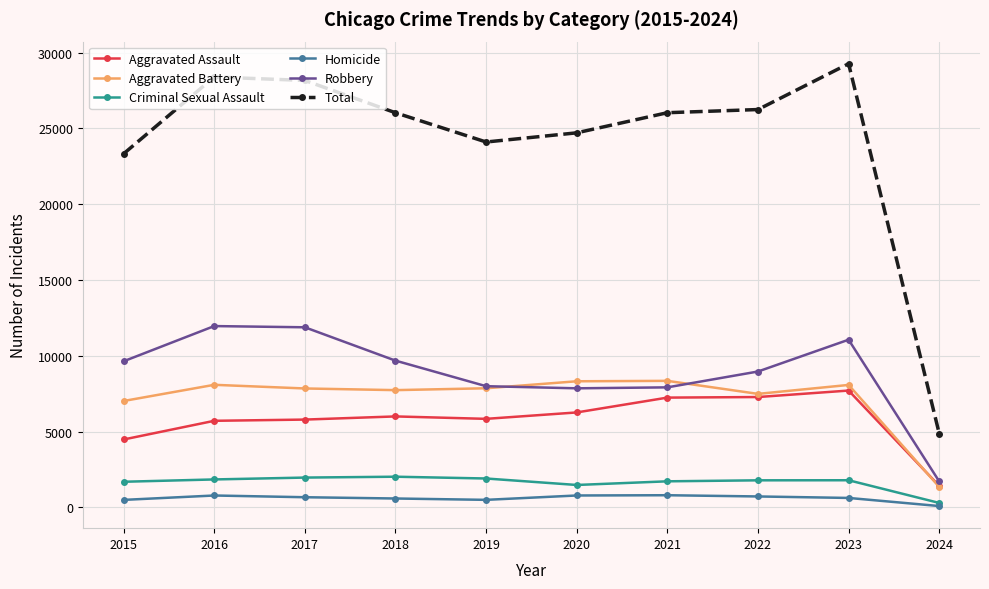

How many values in the Robbery series are below 9638?

5